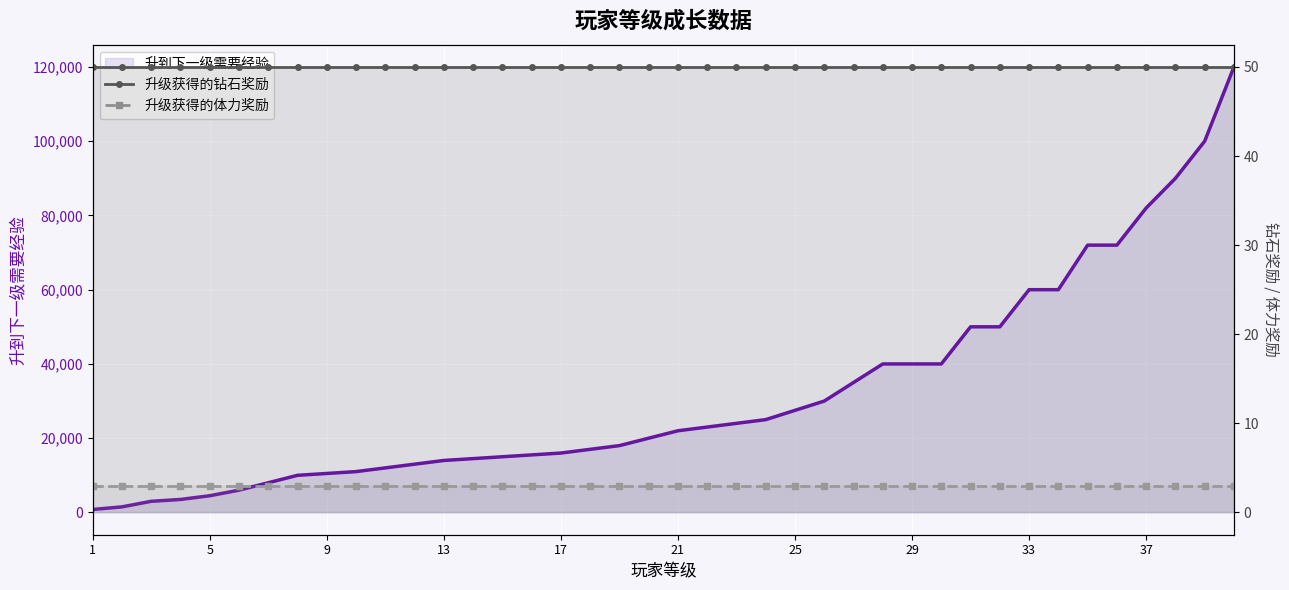

True or false: 升到下一级需要经验 has a value of 6597 at 29.

False